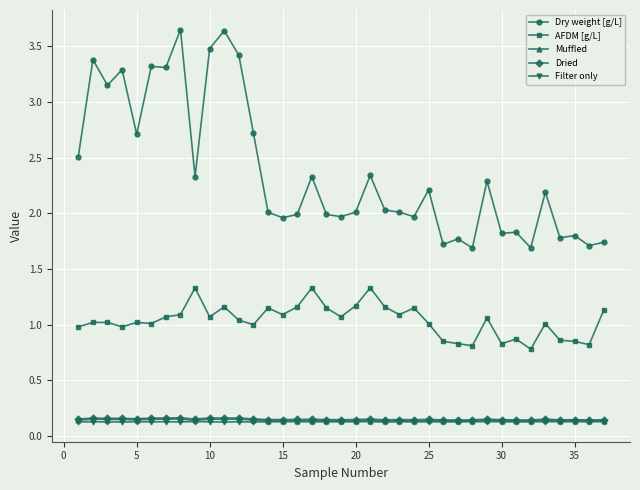

True or false: Dried and AFDM [g/L] intersect in this chart.

False